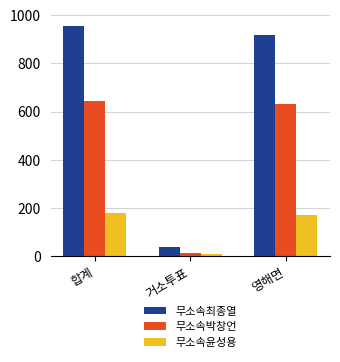

True or false: 무소속박창언 has a value of 1138 at 영해면.

False